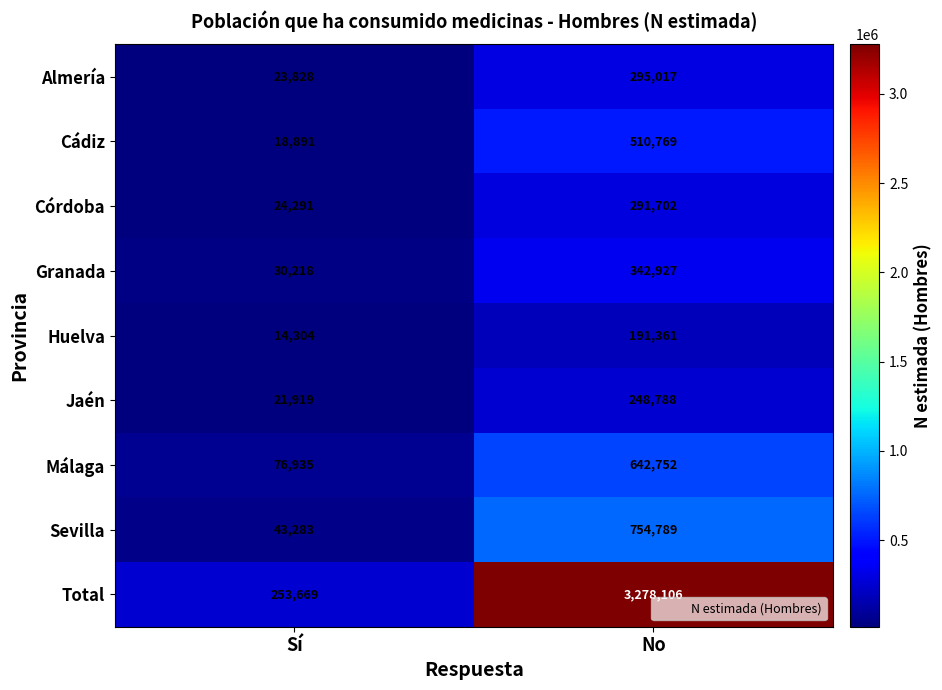

What is the total value across all series at No?

6556211